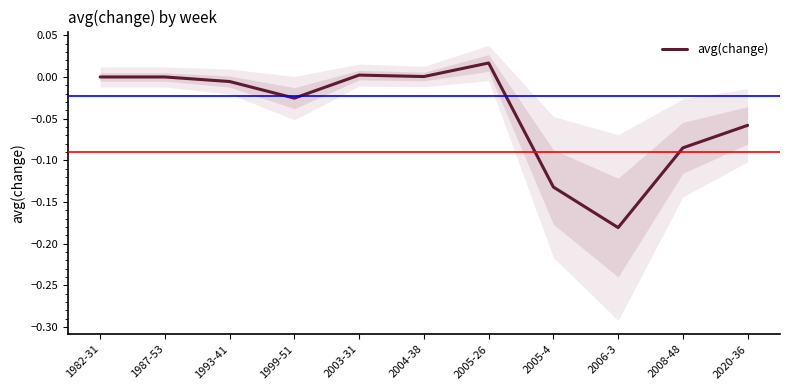

Reading right to left, transcribe all the data shown in this chart.

-0.1	-0.1	-0.2	-0.1	0.0	0.0	0.0	-0.0	-0.0	0.0	0.0